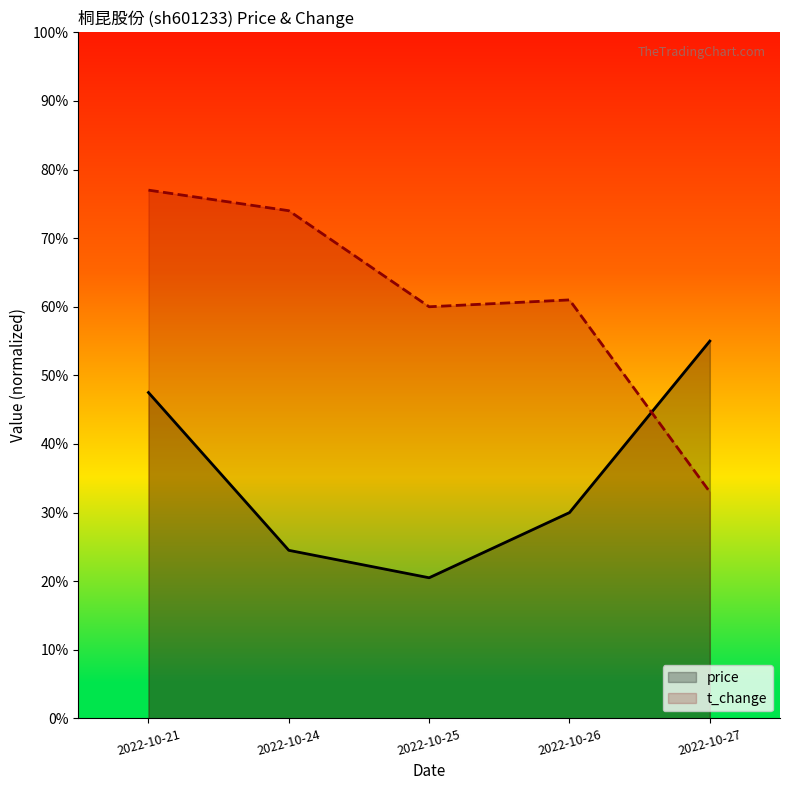

What are all the series names shown in the legend?

price, t_change